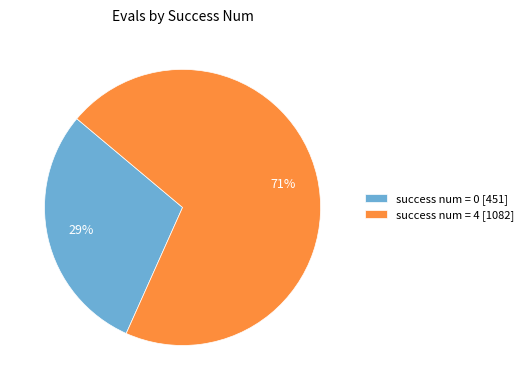

How many slices are in this pie chart?

2